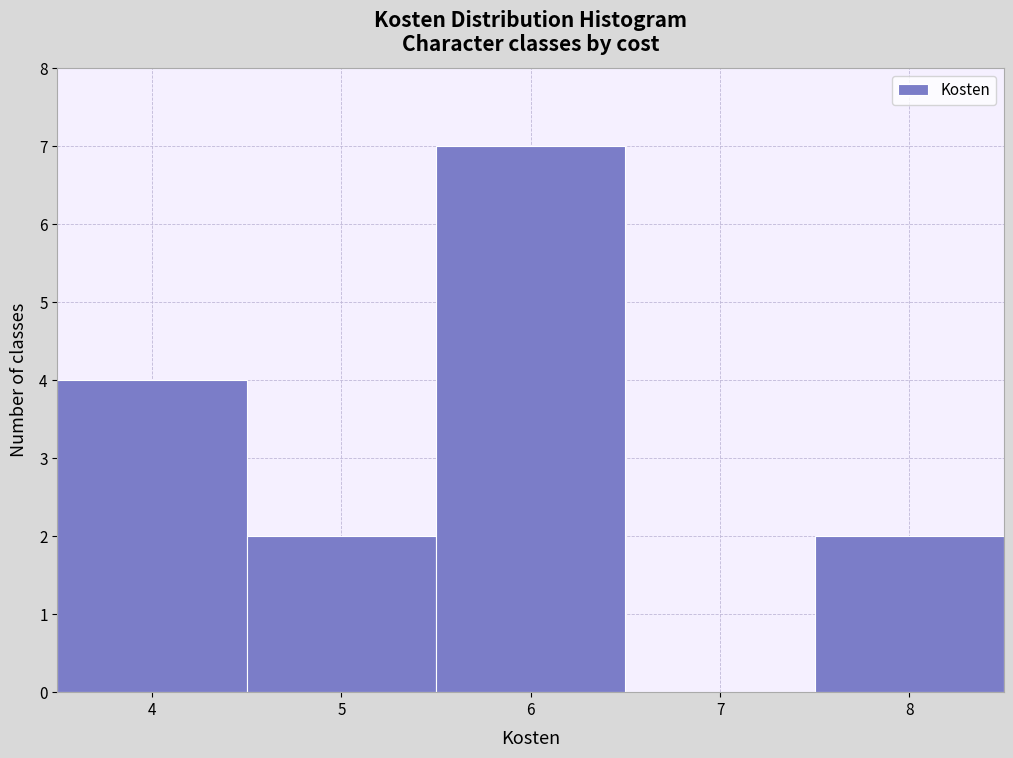

What is the height of the bar covering 4.5 to 5.5 on the x-axis? The values are not printed on the chart, so give them approximately, as read against the axis.

2